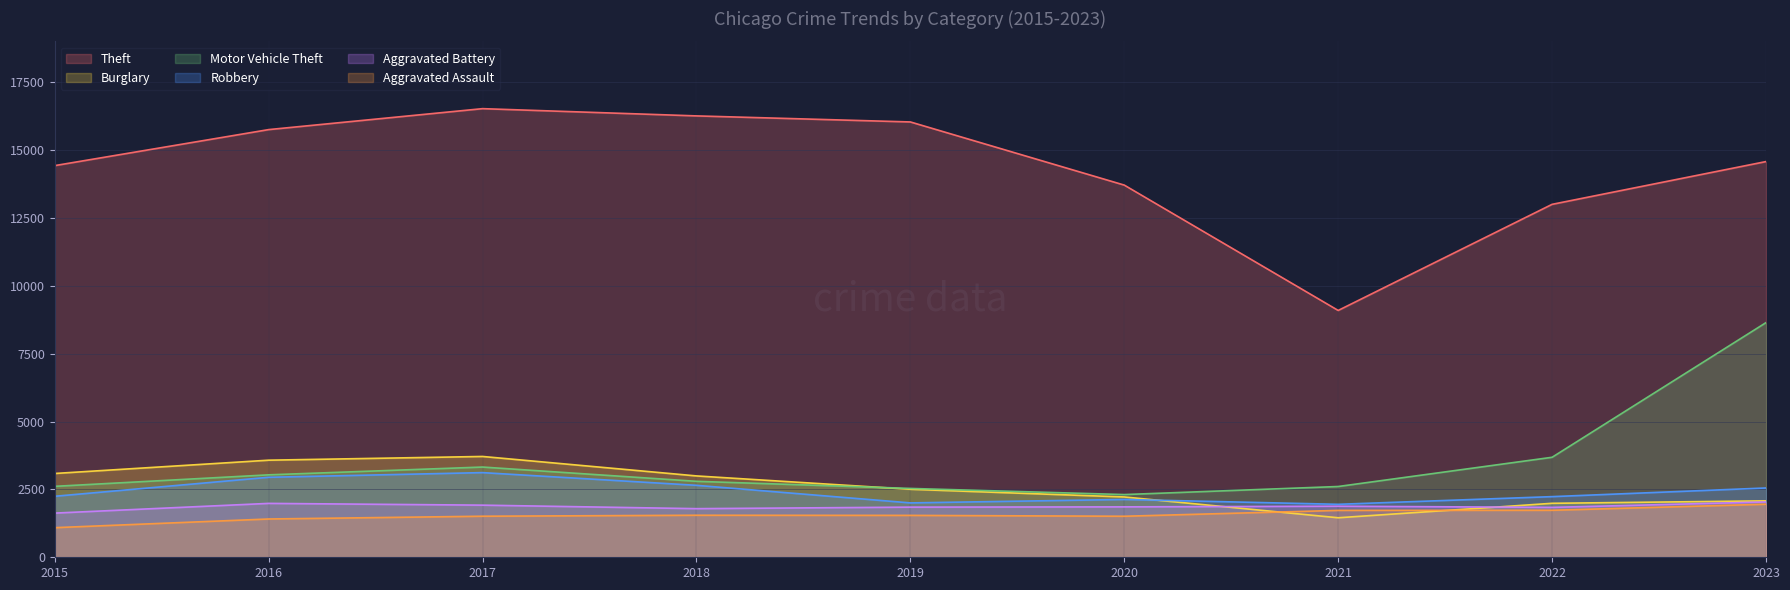

How many lines are shown in the chart?

6